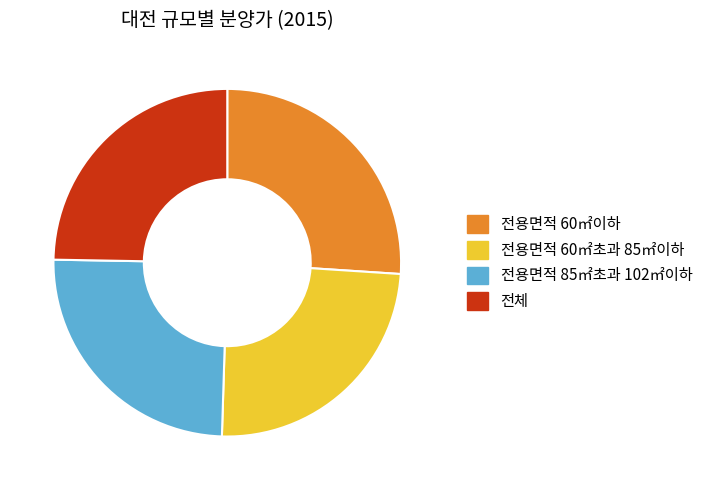

What is the ratio of the value at 전용면적 60㎡초과 85㎡이하 to the value at 전용면적 85㎡초과 102㎡이하?

1.0